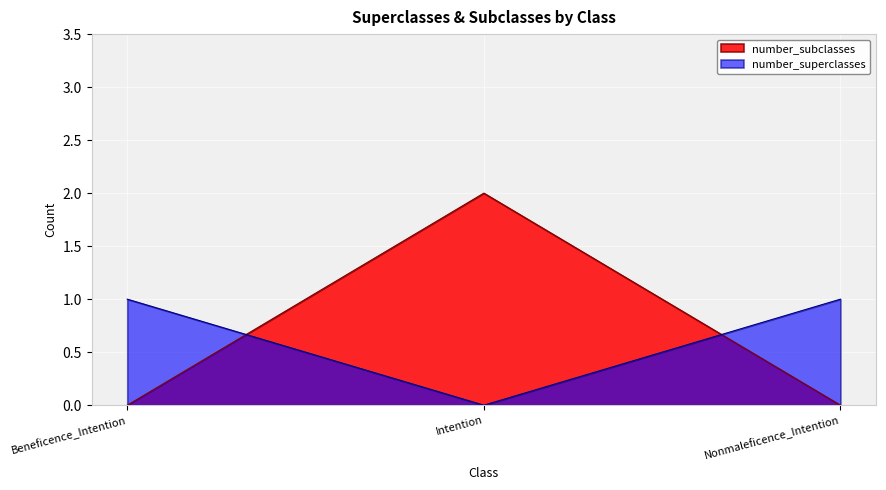

At how many categories does at least one series exceed 0?

3